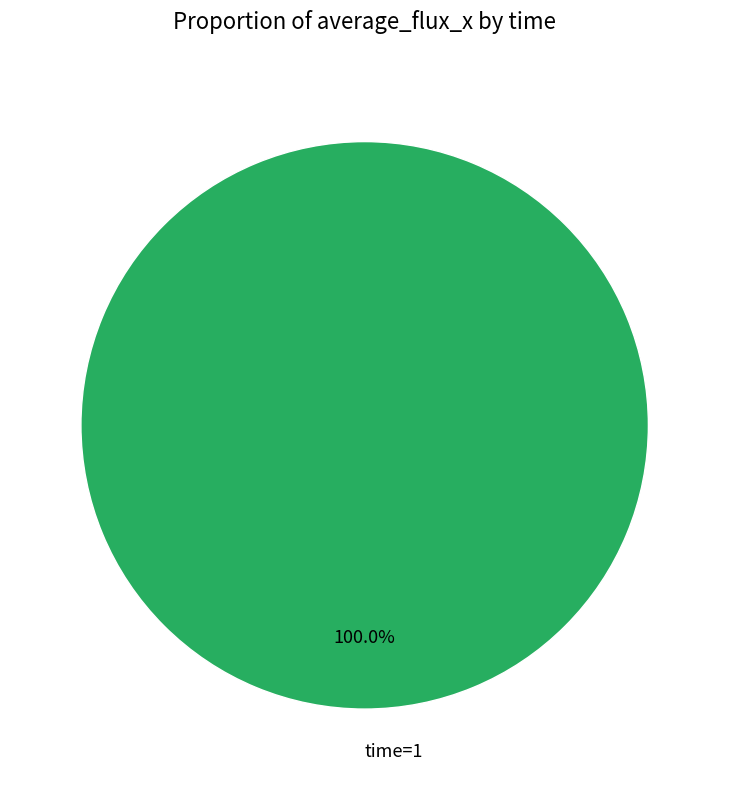

Which category accounts for the majority?

time=1